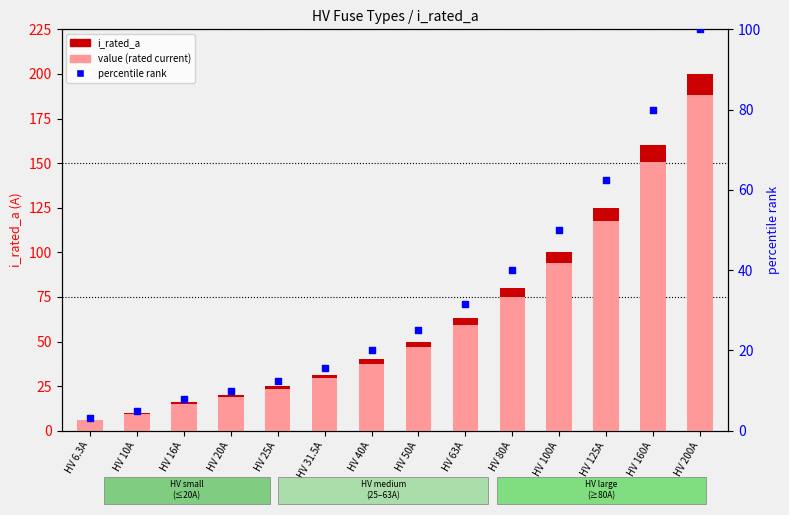

At how many categories does at least one series exceed 195?

1